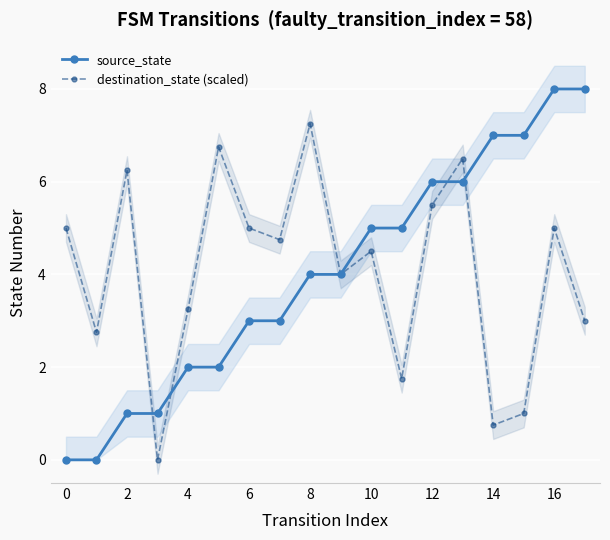

Is it true that destination_state (scaled) equals 5.0 at 6?

True